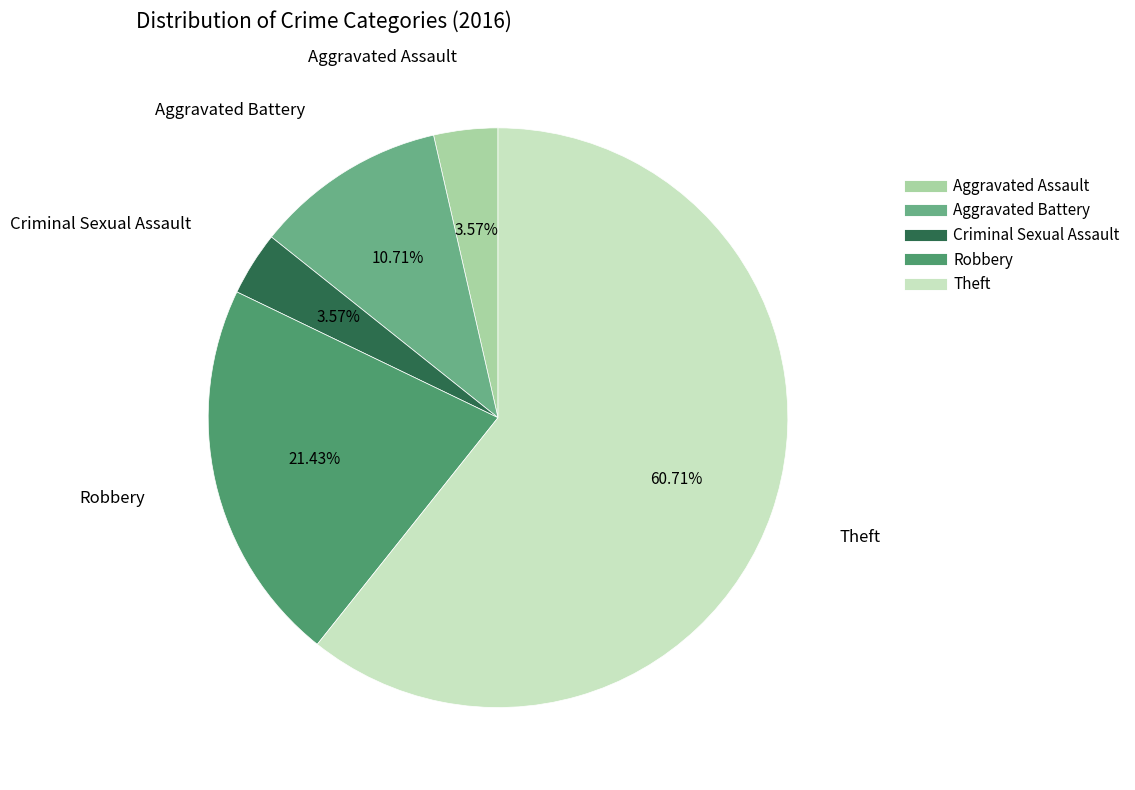

To the nearest percent, what portion does Criminal Sexual Assault represent?

4%